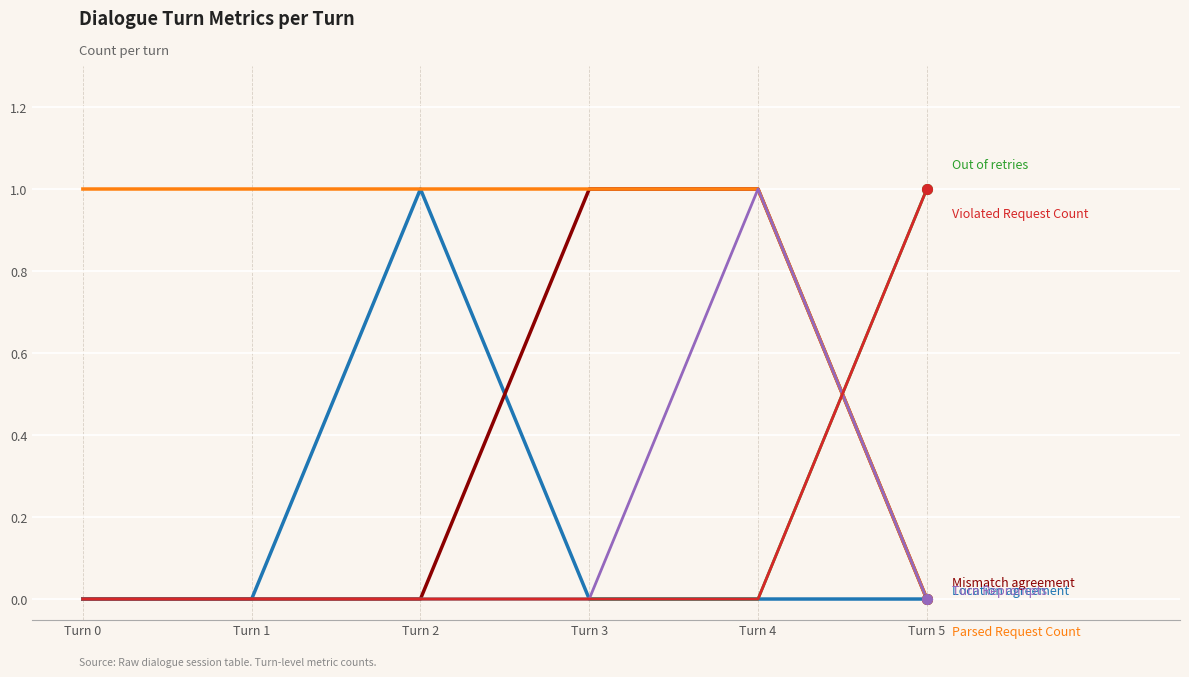

Does the chart display data point markers on the line(s)?

No